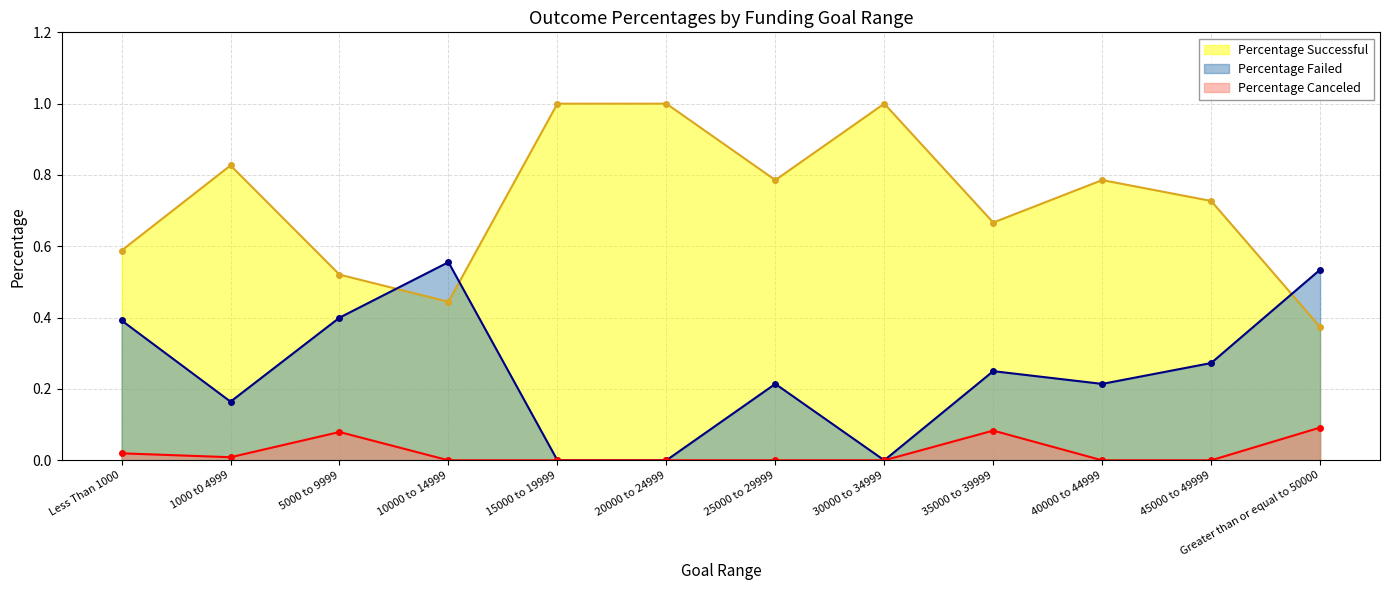

What is the difference between the maximum and minimum values in the Percentage Failed series?

0.6